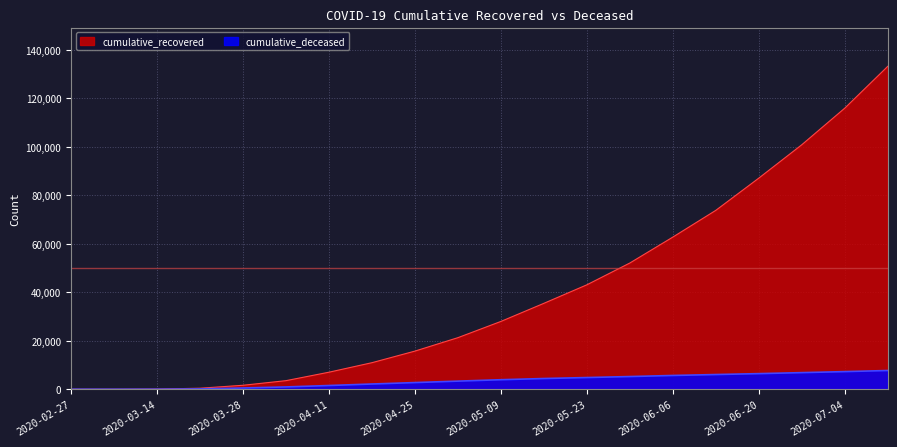

The cumulative_recovered series shows 80459 at 2020-05-30. True or false?

False